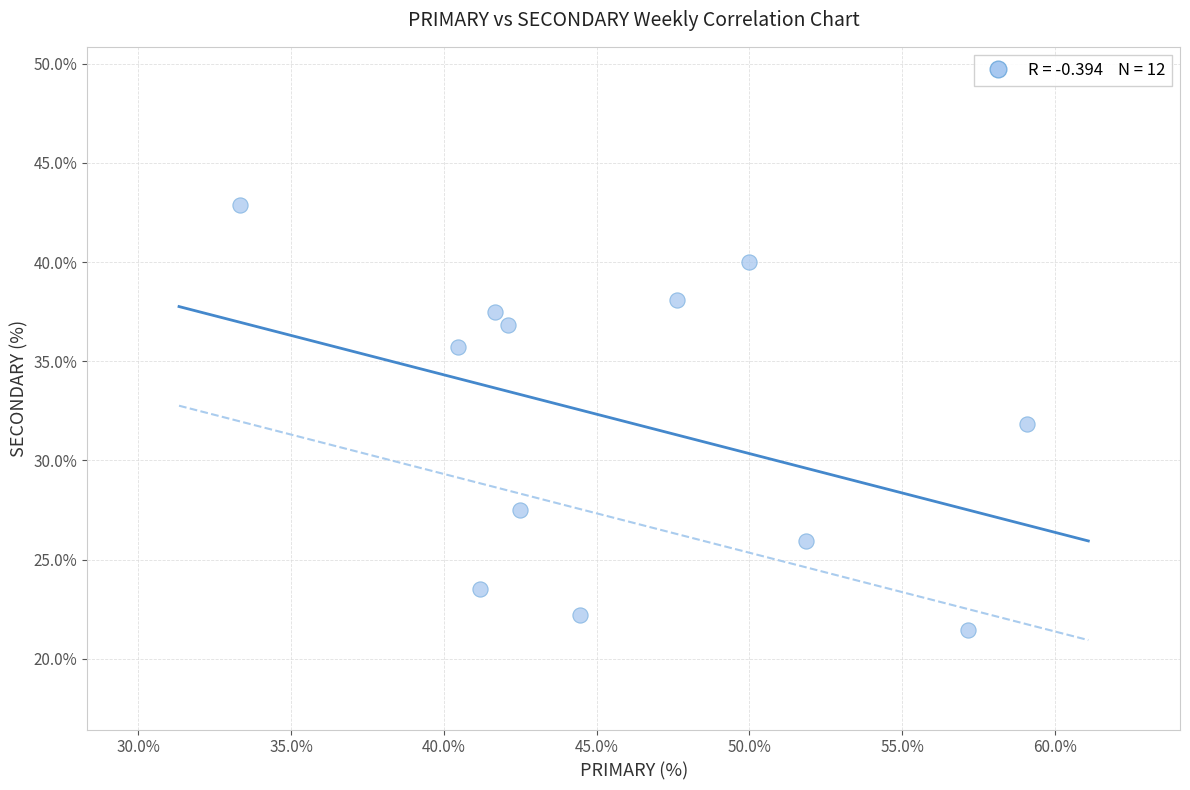

What is the range of X values (max minus min)?

25.8